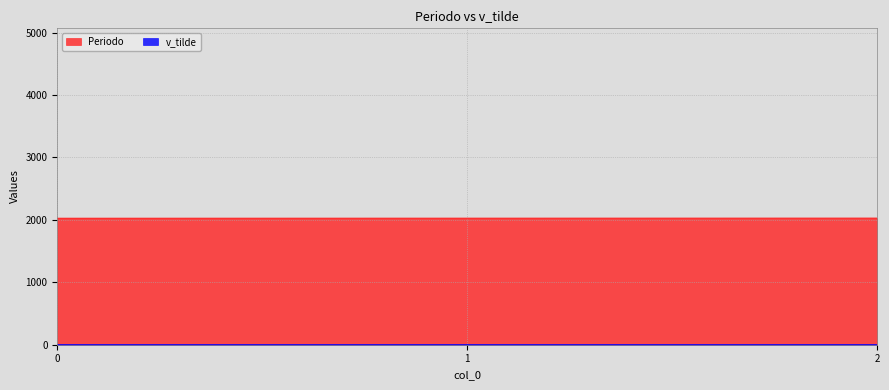

What is the greatest value displayed?

2027